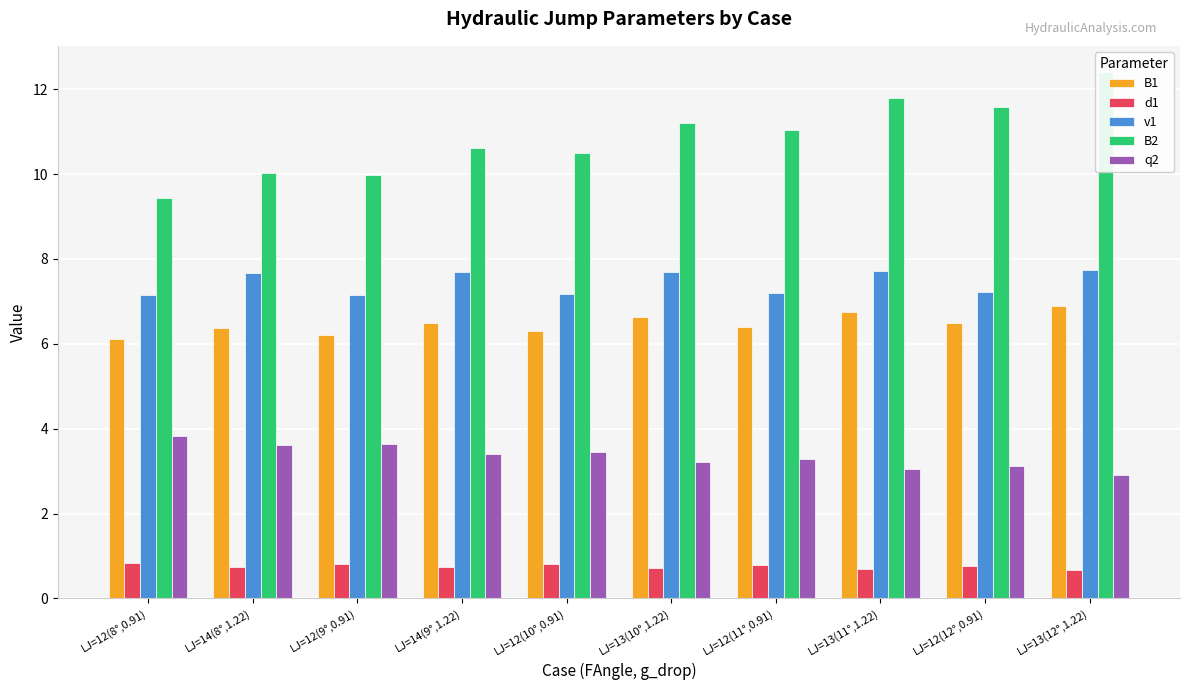

What is the minimum value for d1?

0.7